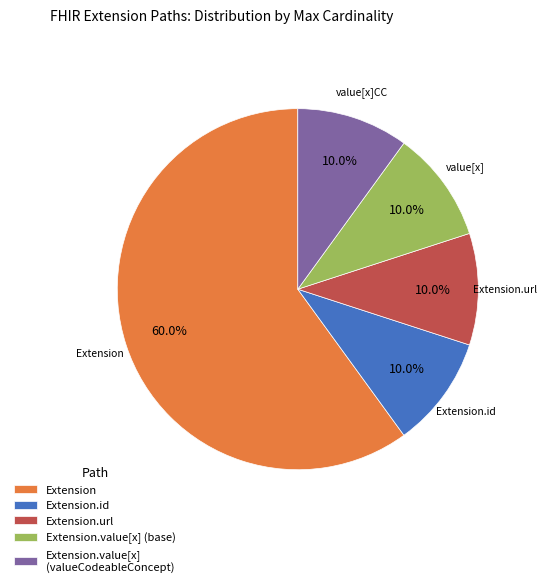

The Extension.value[x] (valueCodeableConcept) slice represents 1% of the pie. True or false?

False